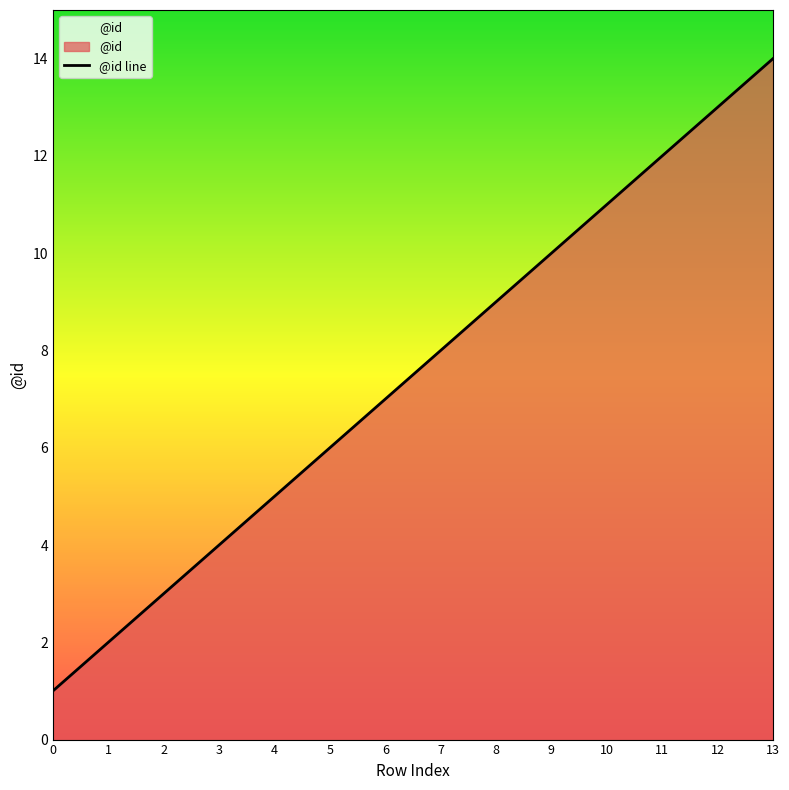

What is the difference between the values at 7 and 13?

6